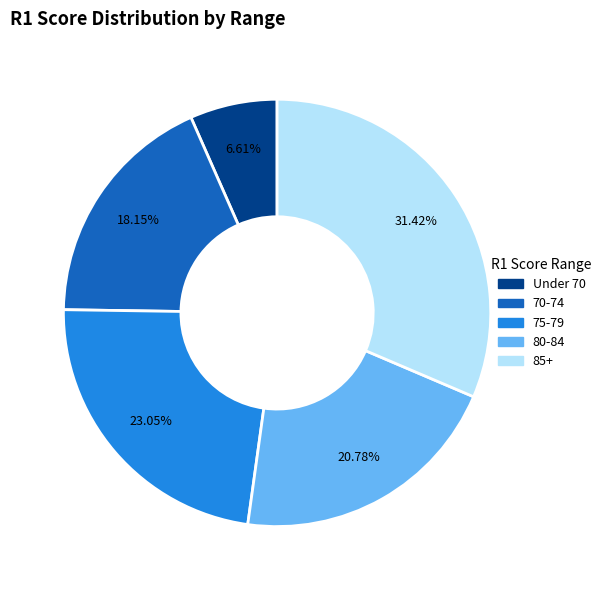

What is the smallest slice in the pie chart?

Under 70